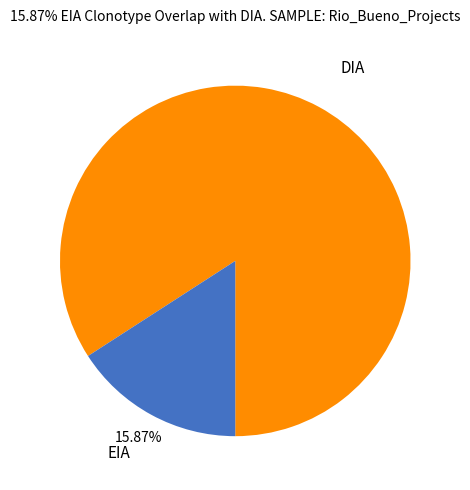

What is the majority slice?

DIA